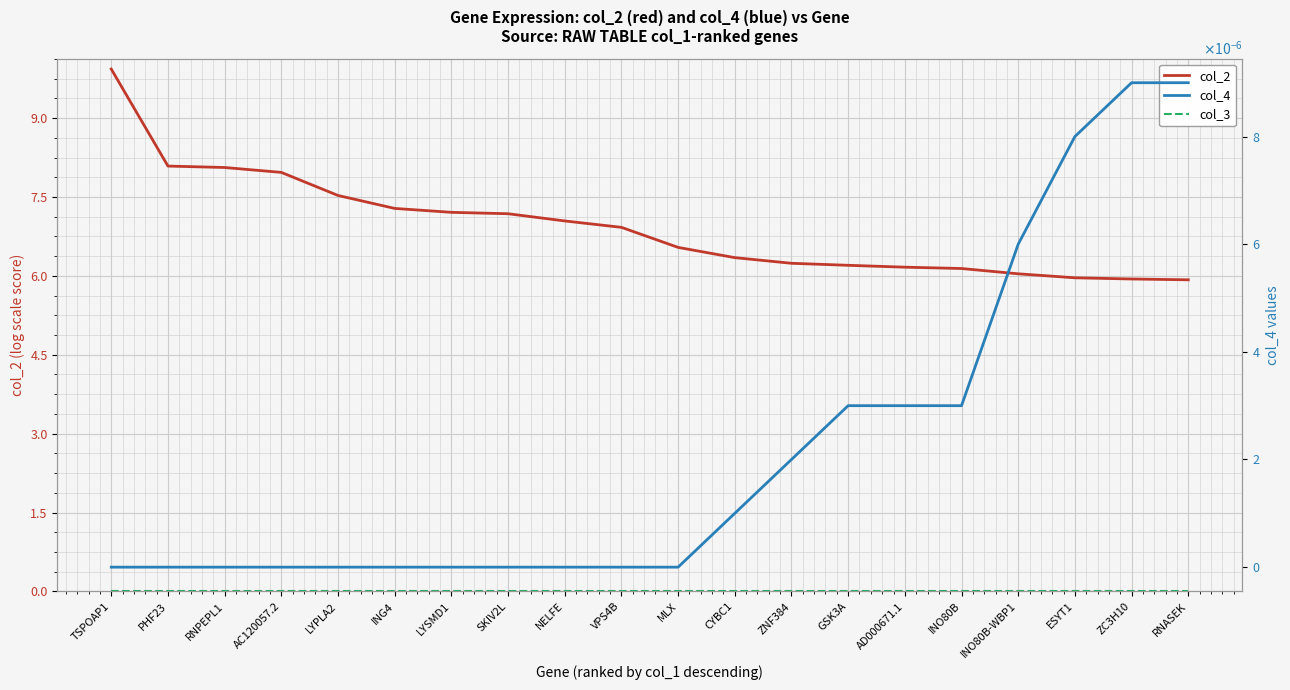

True or false: col_4 and col_2 cross at least once.

False